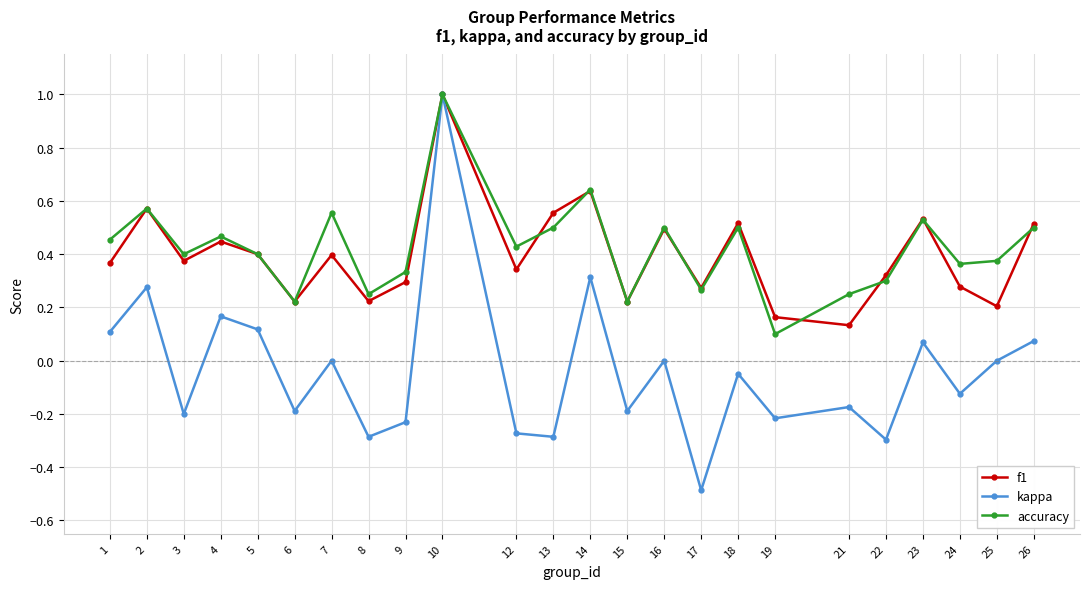

At which category does accuracy reach its first local peak?

2